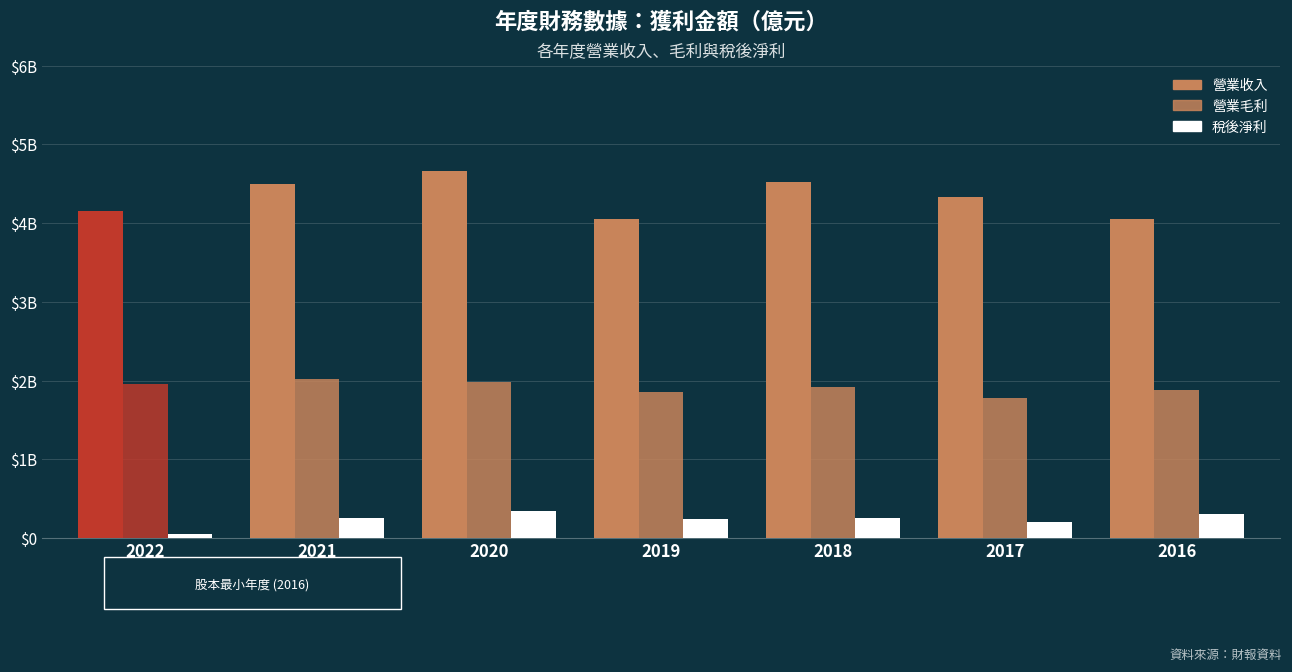

Does the chart contain any negative values?

No